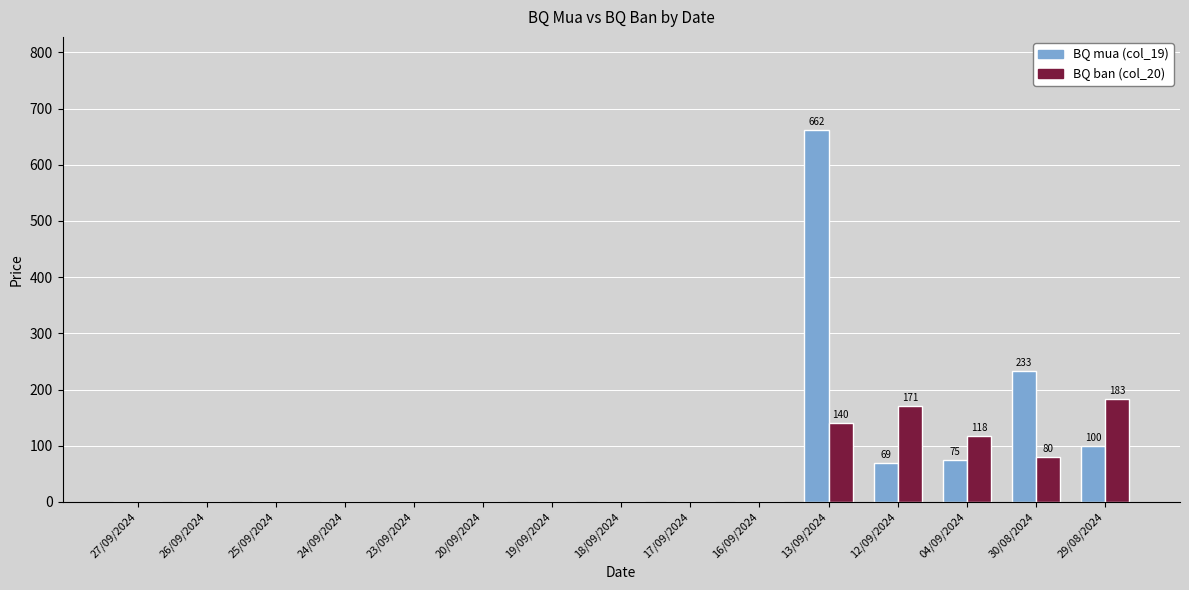

Which series has the largest range (max minus min)?

BQ mua (col_19)